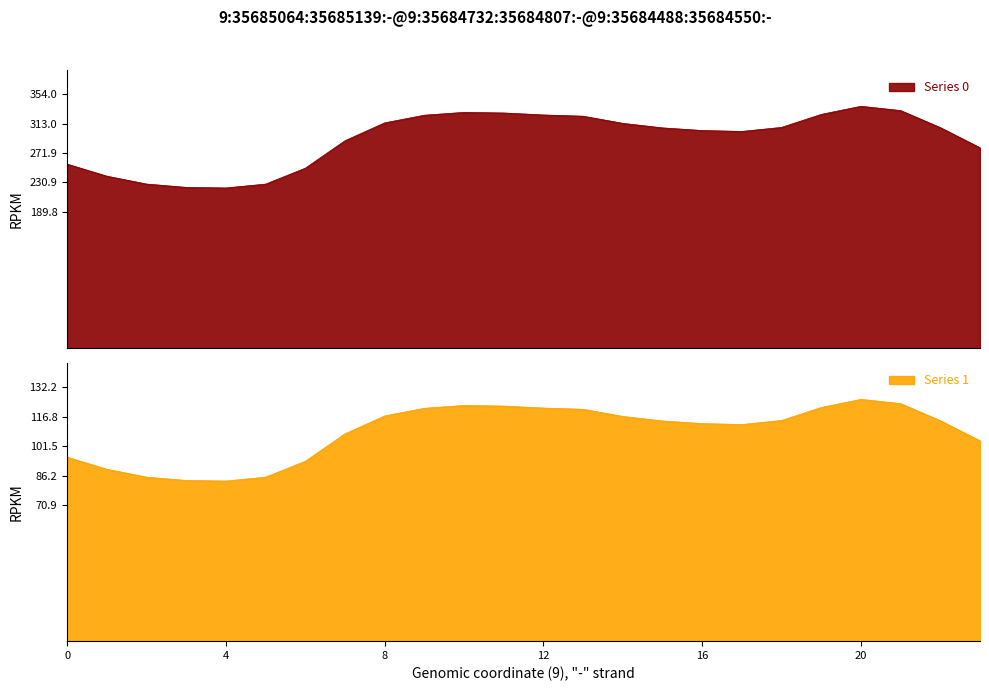

How many categories are shown in the chart?

24